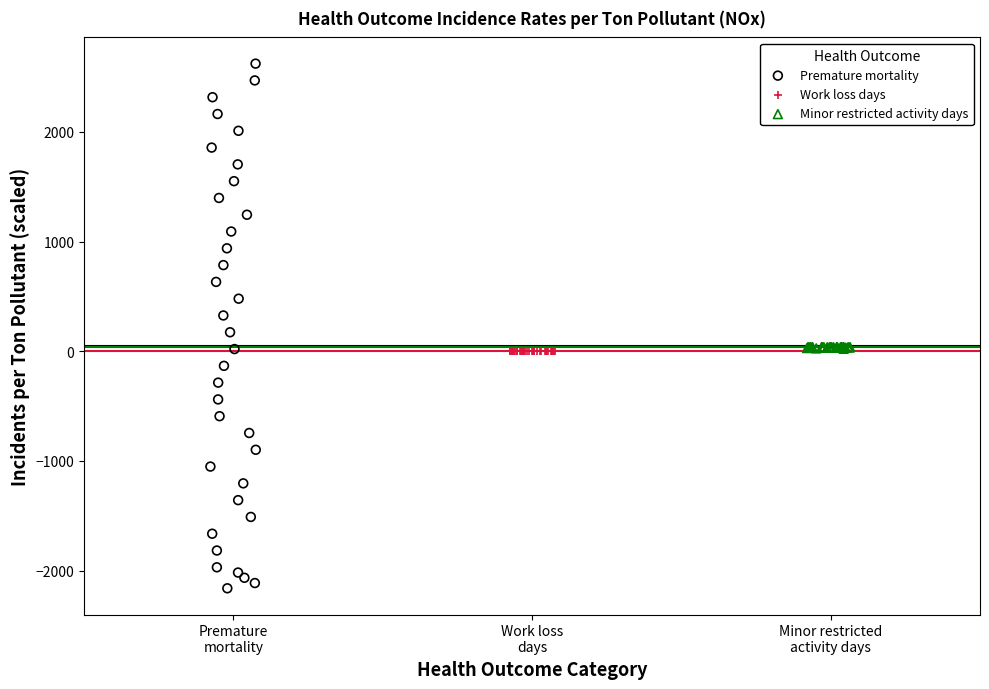

Which series contains the highest Y value?

Premature mortality